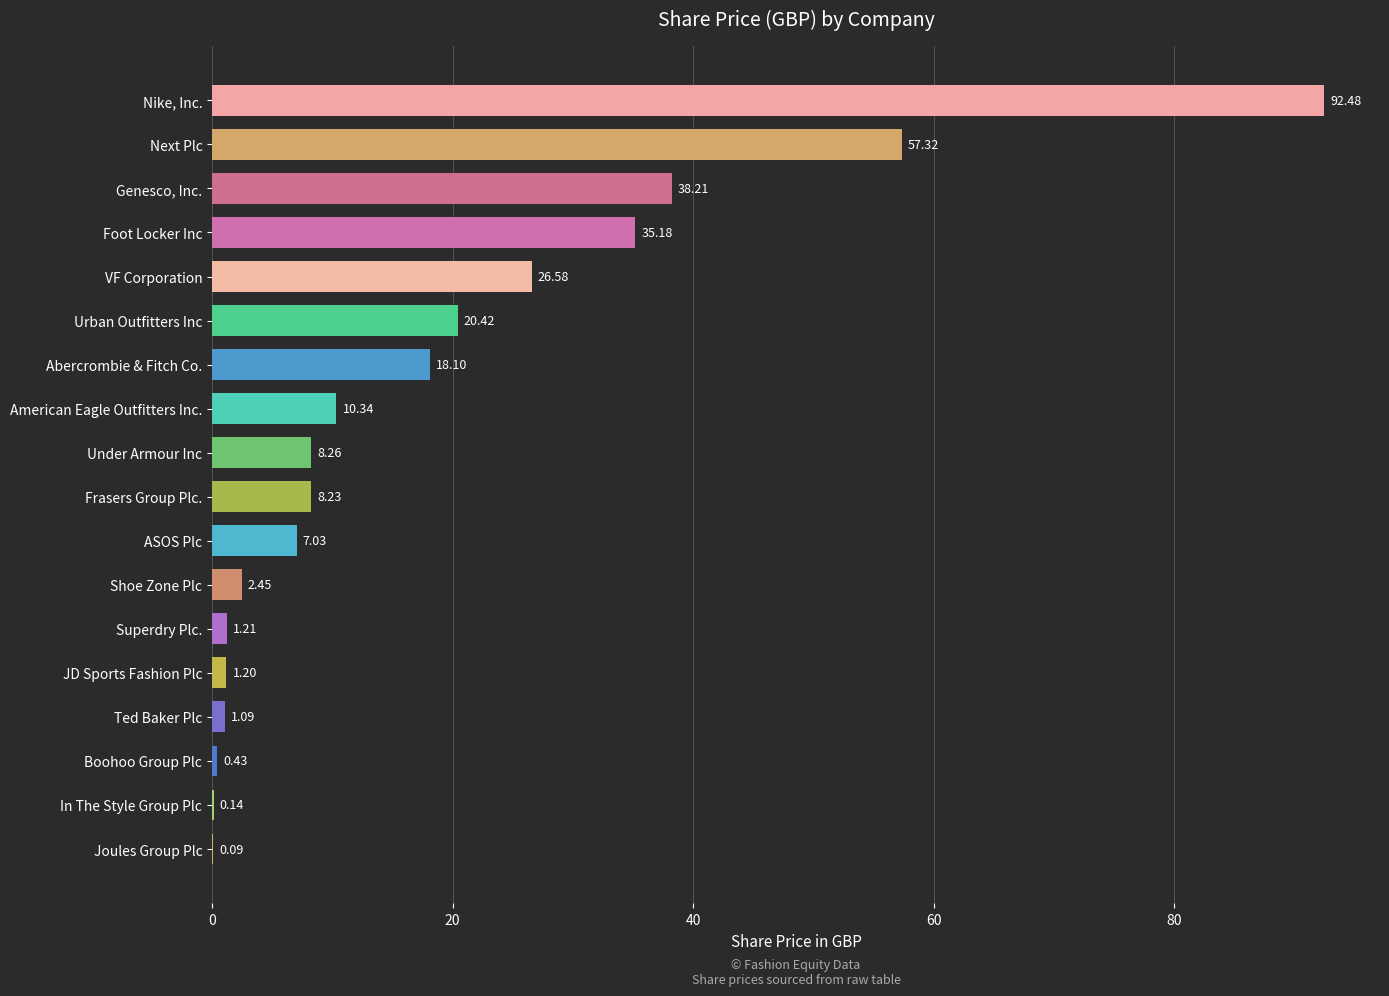

What is the average value?

18.3